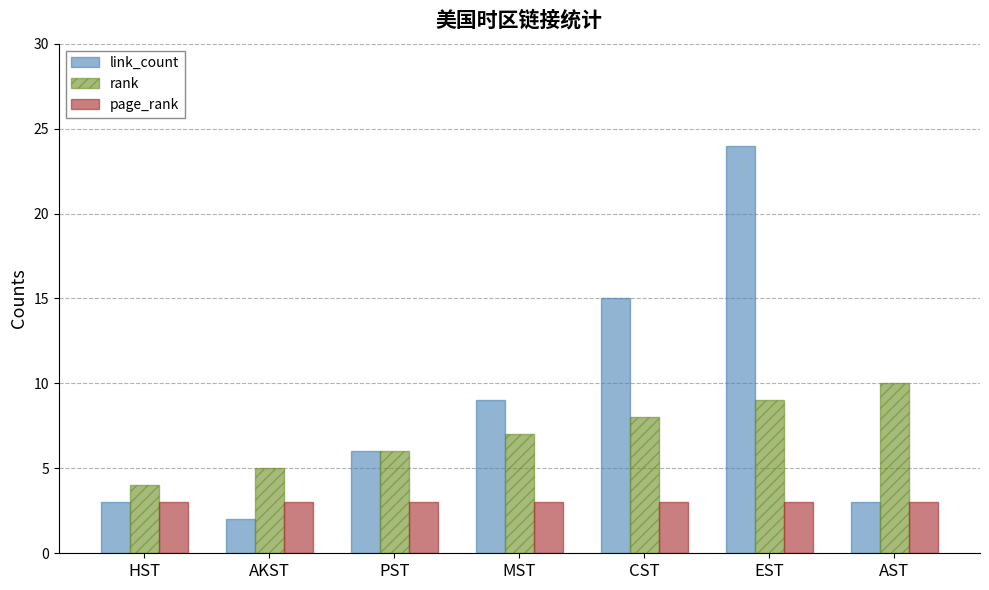

What value does the link_count series have at MST?

9